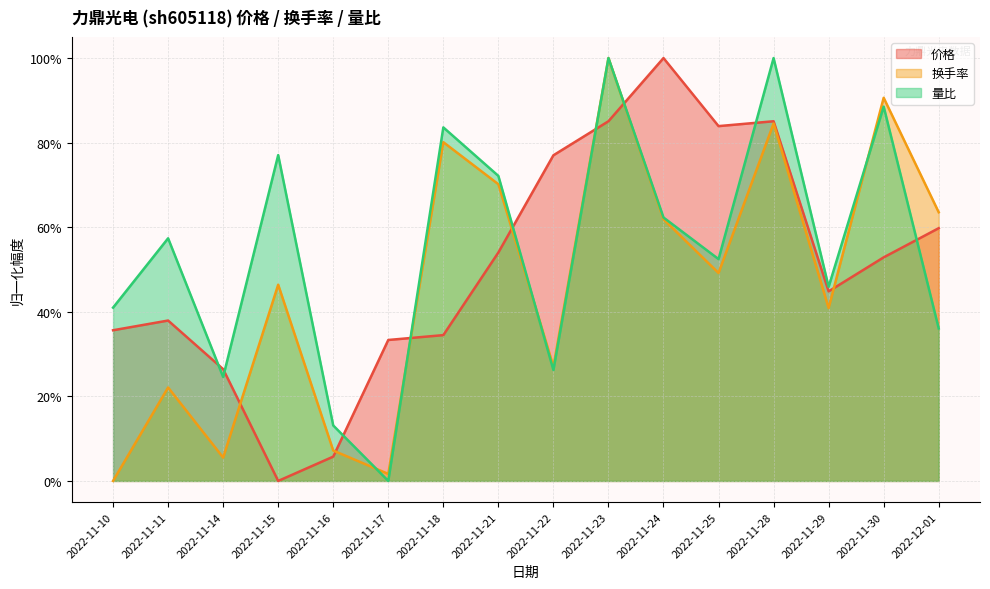

Reading left to right, what are all the values shown in this chart?

价格: 0.4	0.4	0.3	0.0	0.1	0.3	0.3	0.5	0.8	0.9	1.0	0.8	0.9	0.4	0.5	0.6
换手率: 0.0	0.2	0.1	0.5	0.1	0.0	0.8	0.7	0.3	1.0	0.6	0.5	0.8	0.4	0.9	0.6
量比: 0.4	0.6	0.2	0.8	0.1	0.0	0.8	0.7	0.3	1.0	0.6	0.5	1.0	0.5	0.9	0.4